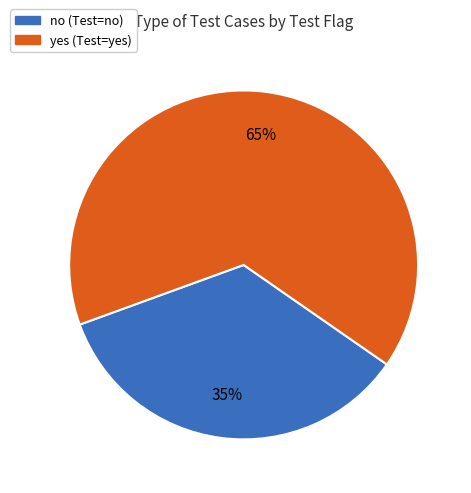

What is the ratio of the value at yes to the value at no?

1.9